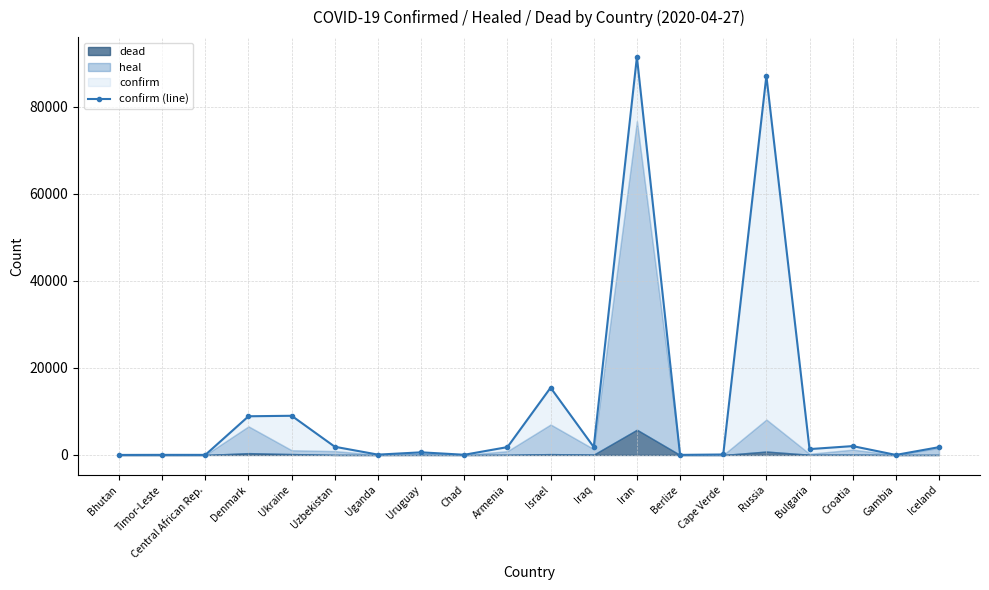

What is the difference between the maximum and minimum values?

91465